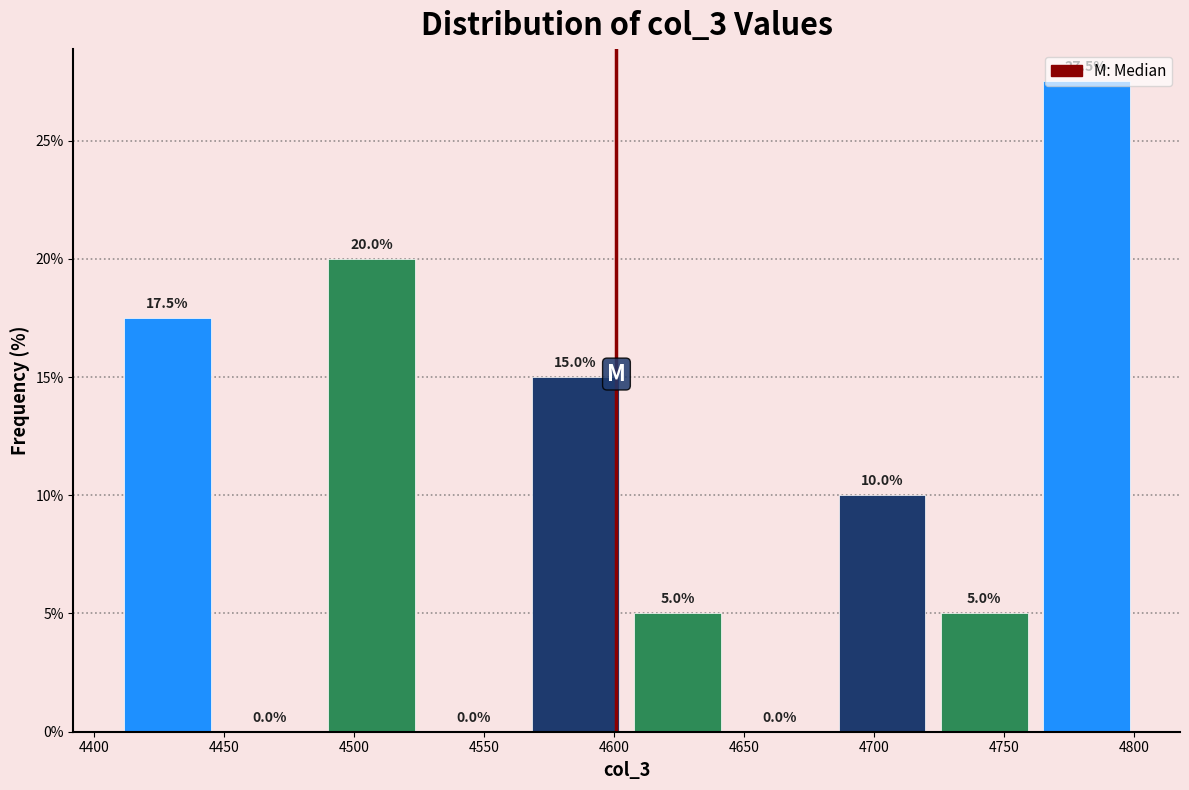

Reading left to right, list every bar in this chart as the range it spans on the x-axis followed by its height. The bar edges are not printed on the chart, so give them approximately, as read against the axis.

4410 to 4450: 17.5
4450 to 4485: 0.0
4485 to 4525: 20.0
4525 to 4565: 0.0
4565 to 4605: 15.0
4605 to 4645: 5.0
4645 to 4685: 0.0
4685 to 4725: 10.0
4725 to 4760: 5.0
4760 to 4800: 27.5